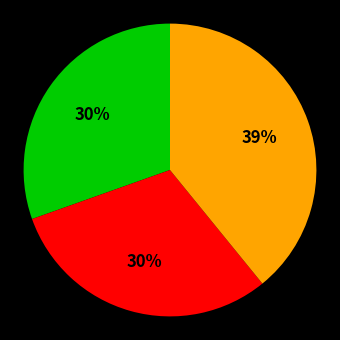

Is there a majority slice in this chart?

No